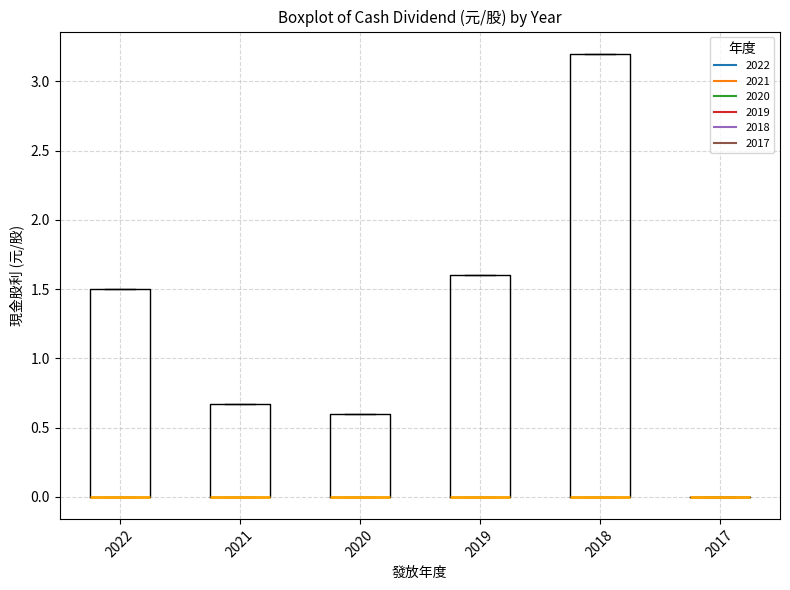

Comparing the boxes themselves (not the whiskers), which one is the tallest?

2018